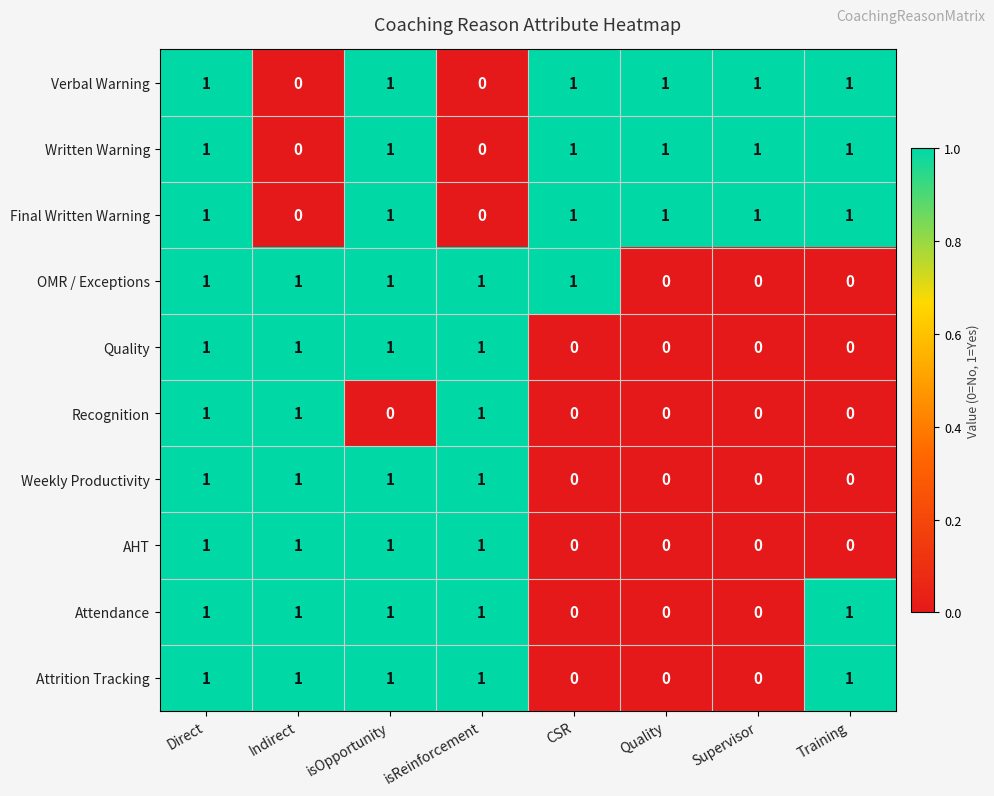

The value of OMR / Exceptions at CSR is 1. True or false?

True